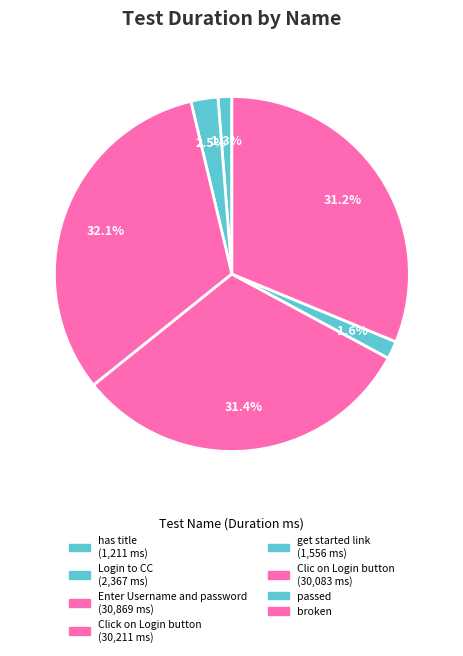

How many slices are in this pie chart?

6